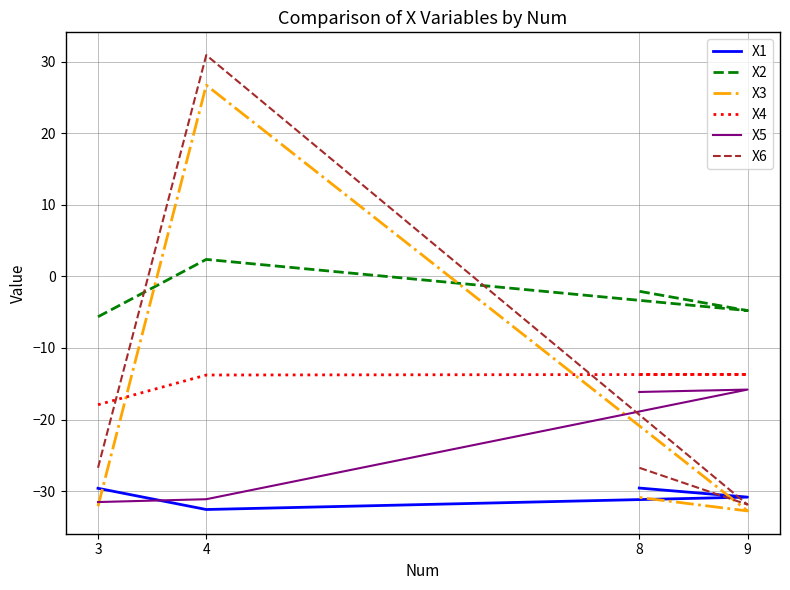

Reading left to right, transcribe all the data shown in this chart.

X1: 3=-29.6	4=-32.6	9=-30.8	8=-29.6
X2: 3=-5.6	4=2.4	9=-4.8	8=-2.1
X3: 3=-32.1	4=26.7	9=-32.8	8=-30.9
X4: 3=-17.9	4=-13.8	9=-13.7	8=-13.7
X5: 3=-31.5	4=-31.1	9=-15.8	8=-16.2
X6: 3=-26.7	4=30.9	9=-31.9	8=-26.7